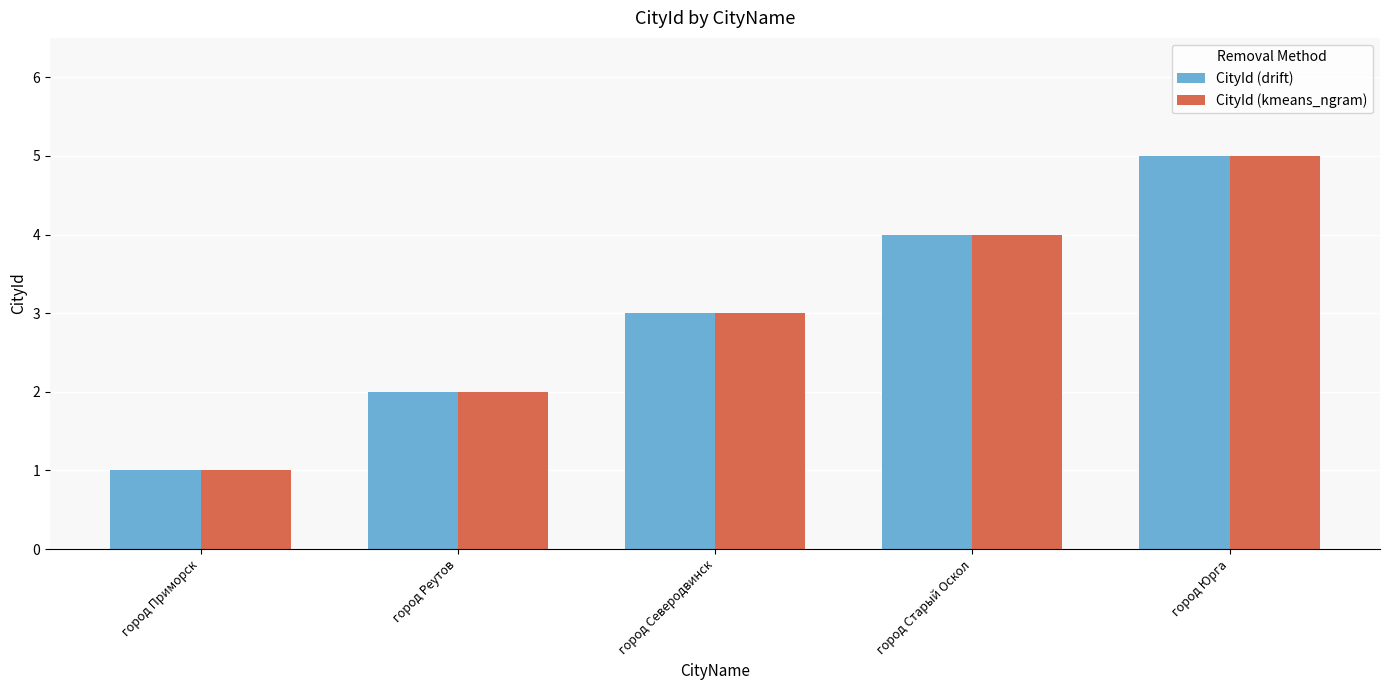

At which category is the sum across all series the highest?

город Юрга